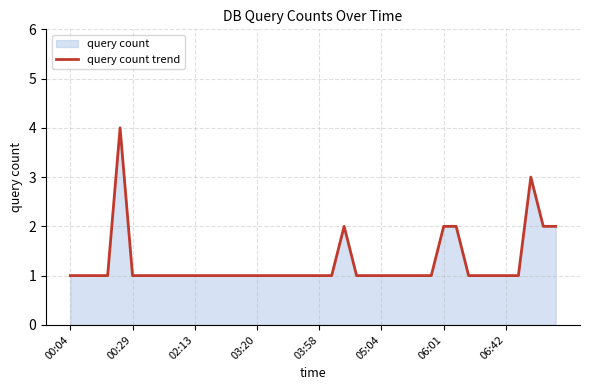

What is the difference between the maximum and minimum values?

3